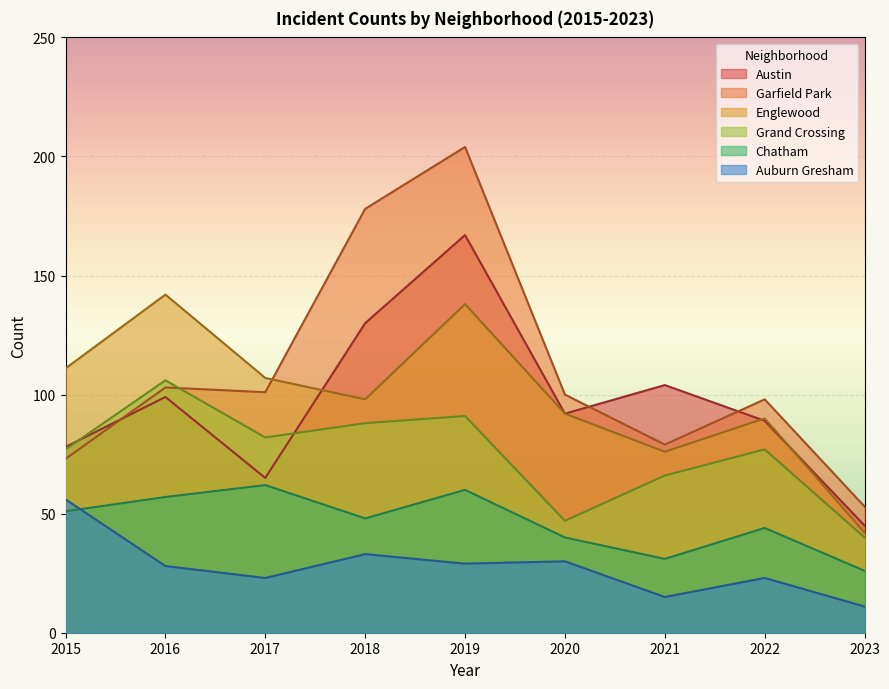

At which category does the chart reach its peak across all series?

2019